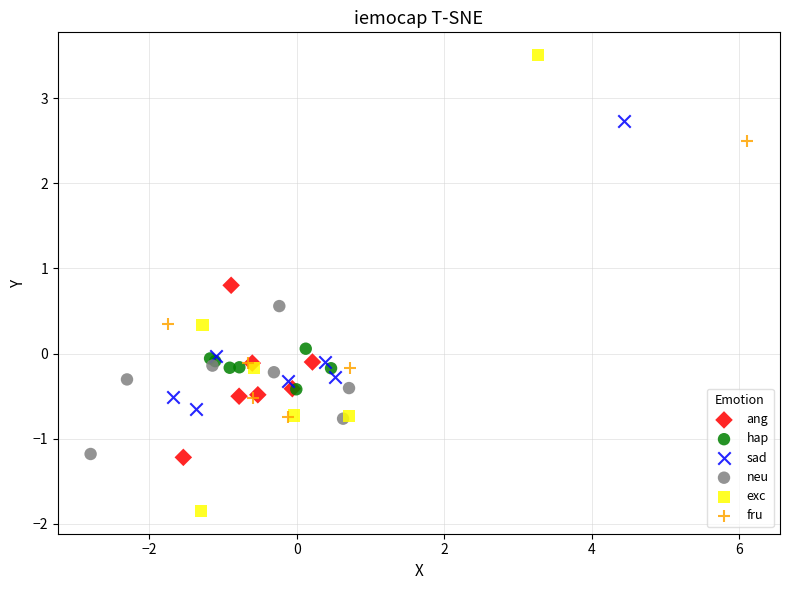

Which series has the largest Y range (max minus min)?

exc